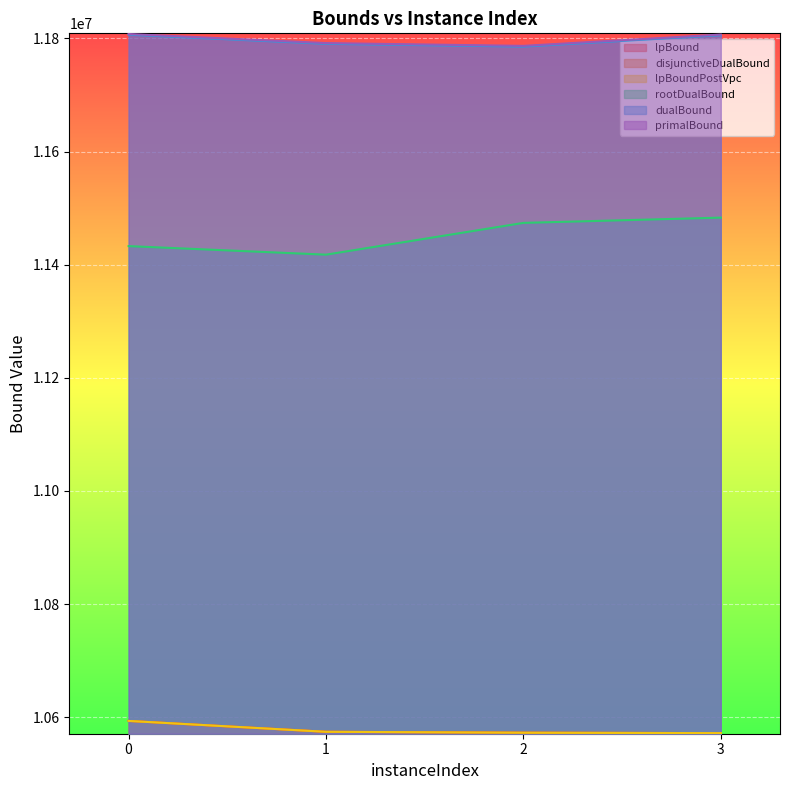

At how many categories does at least one series exceed 11038556?

4